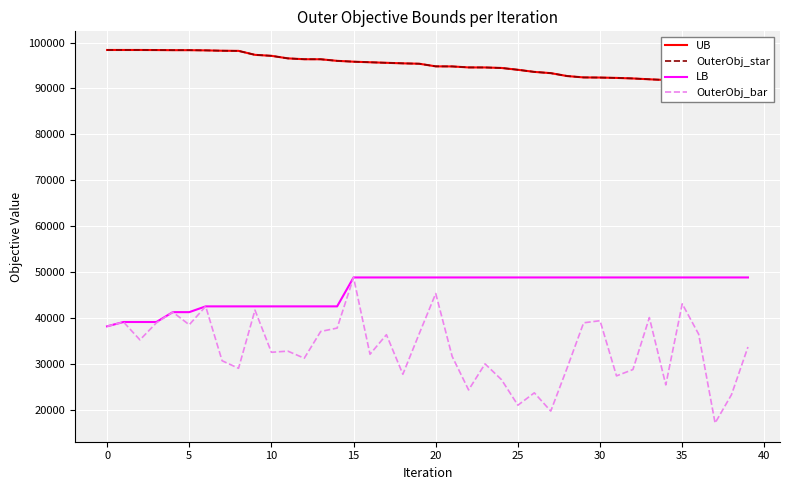

What is the difference between the second highest and minimum values in the OuterObj_star series?

7192